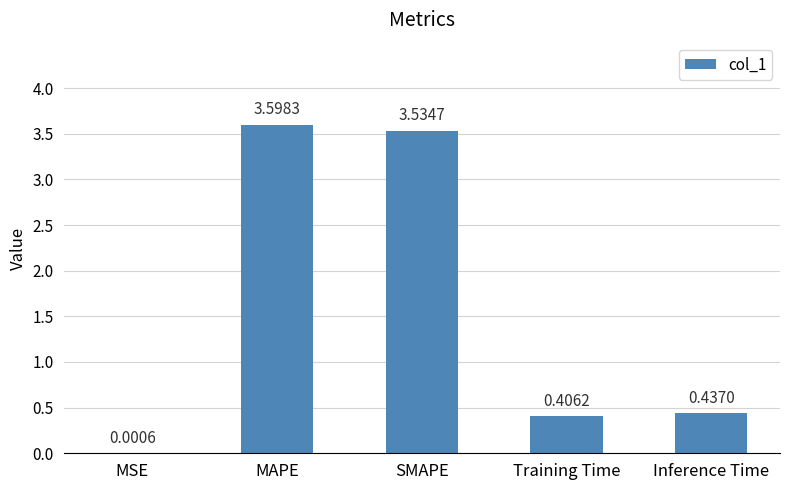

True or false: the data shows 5.5 at MAPE.

False